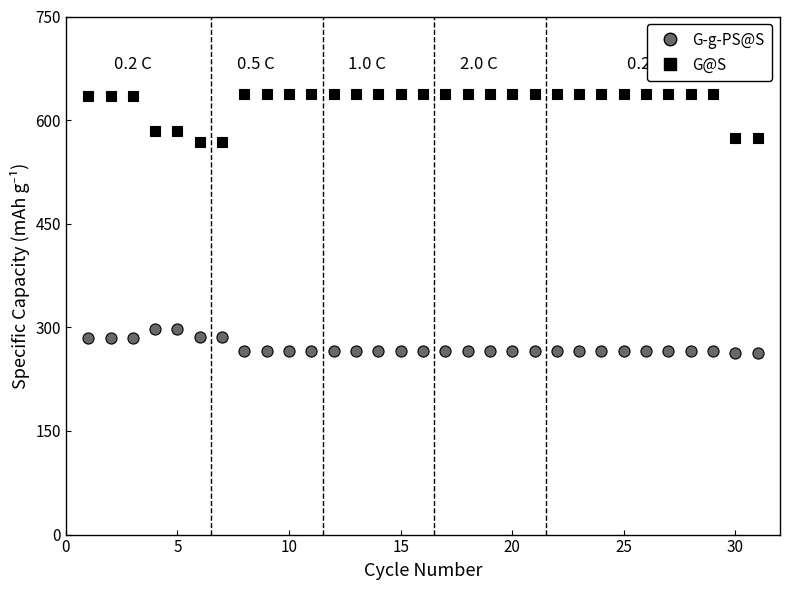

What is the average value of the G-g-PS@S series?

270.5